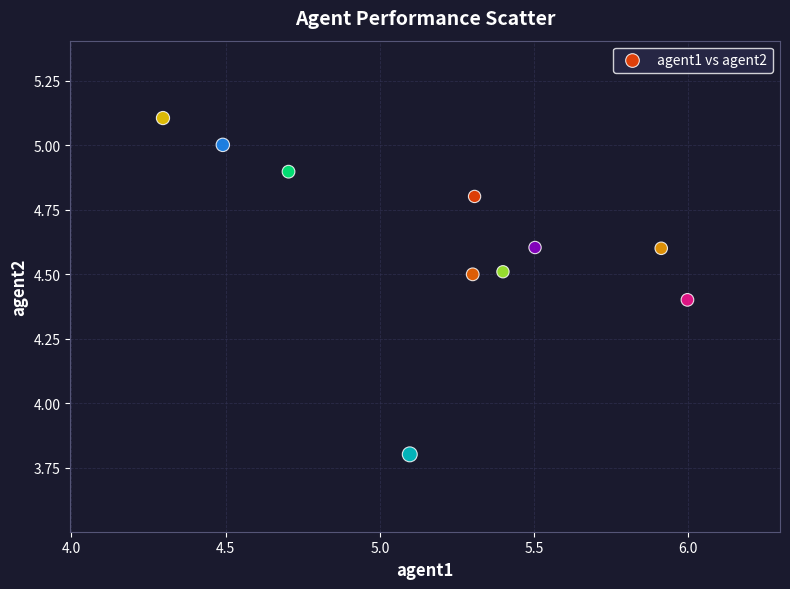

What is the range of X values (max minus min)?

1.7